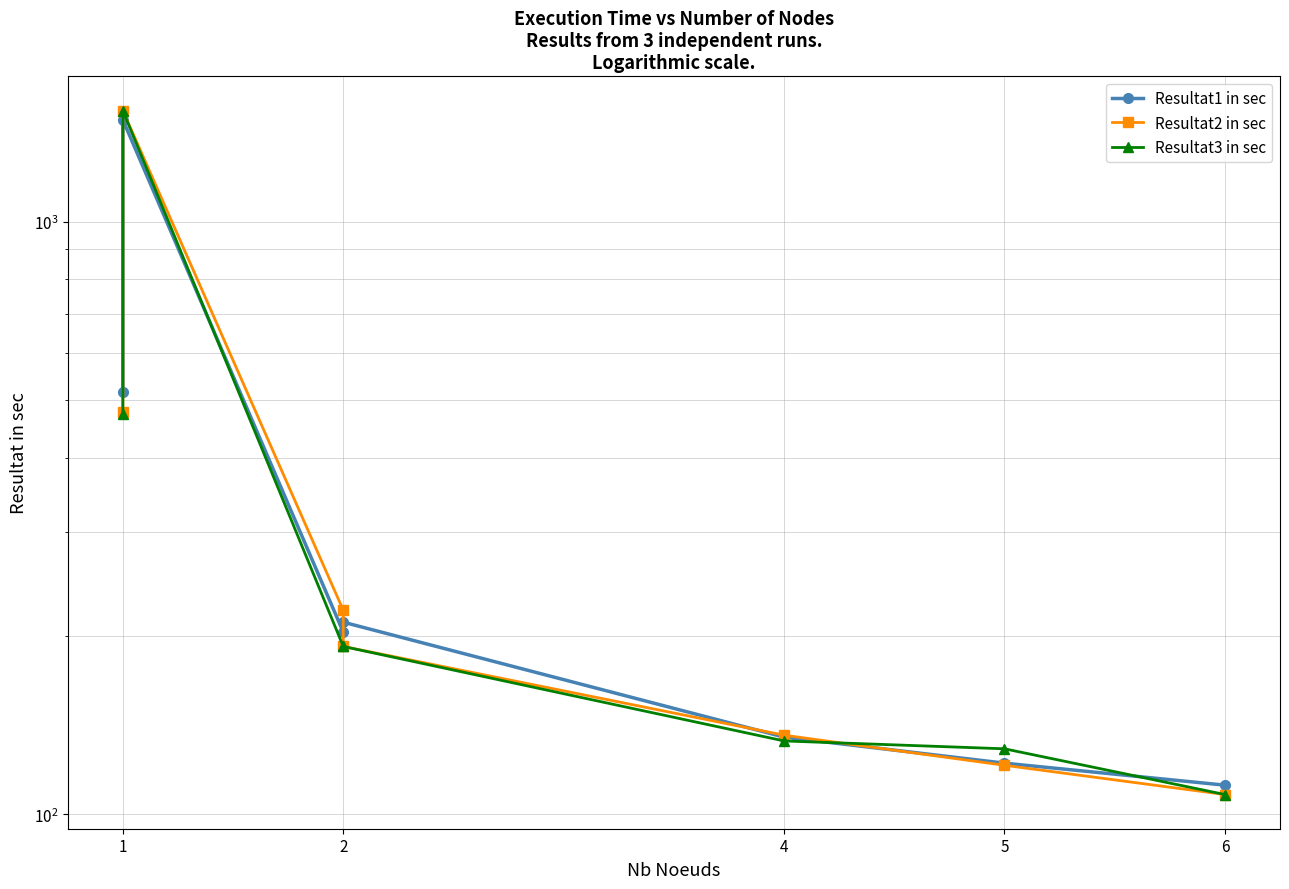

Reading left to right, extract all data points from this chart.

Resultat1 in sec: 516	1486	203	211	135	122	112
Resultat2 in sec: 478	1541	221	192	136	121	108
Resultat3 in sec: 474	1540	192	192	133	129	108